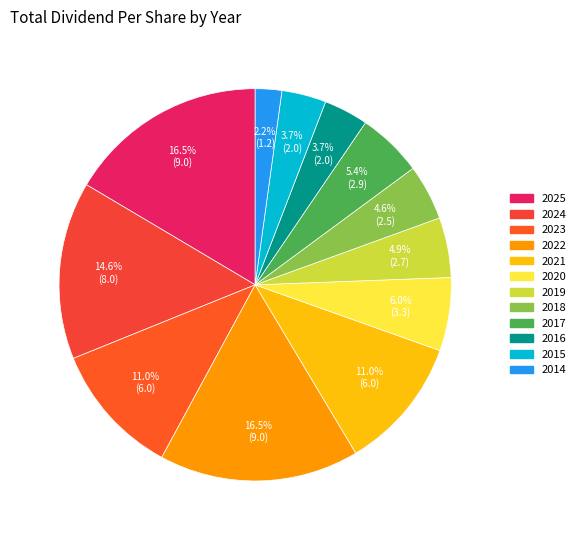

To the nearest percent, what is the average slice percentage?

8%